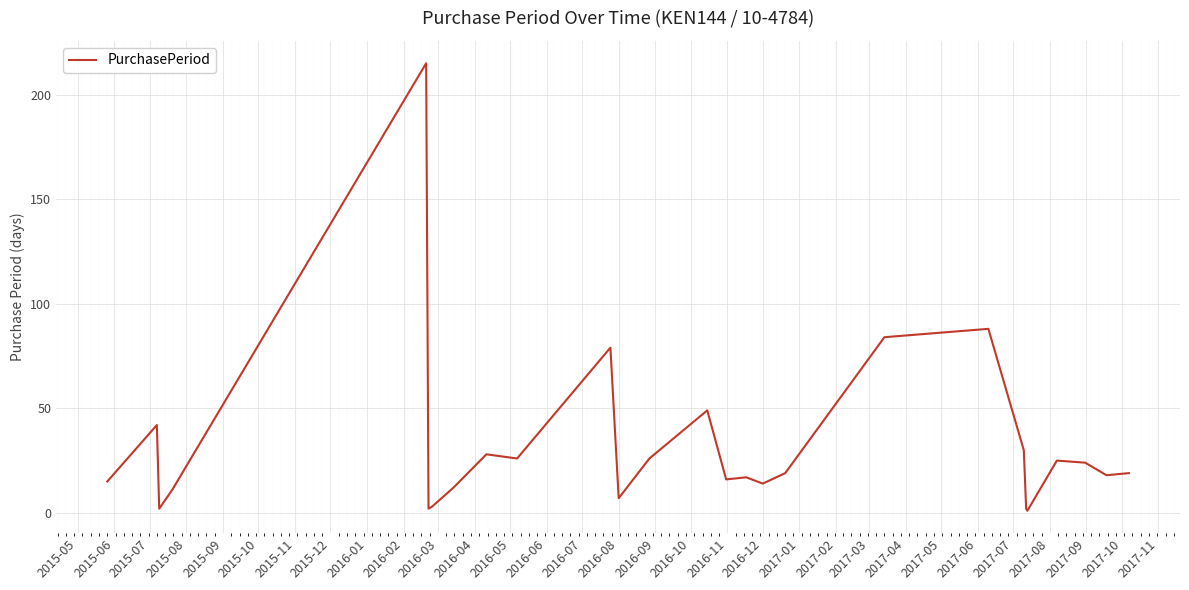

What is the greatest value displayed?

215